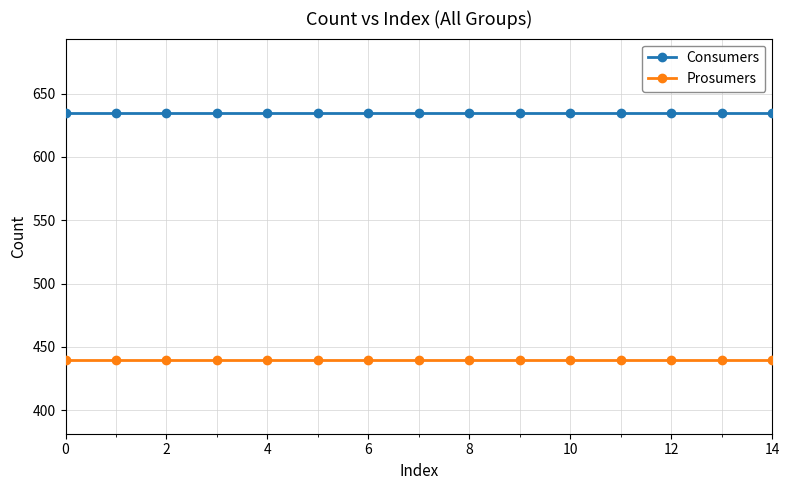

What is the smallest value displayed?

440